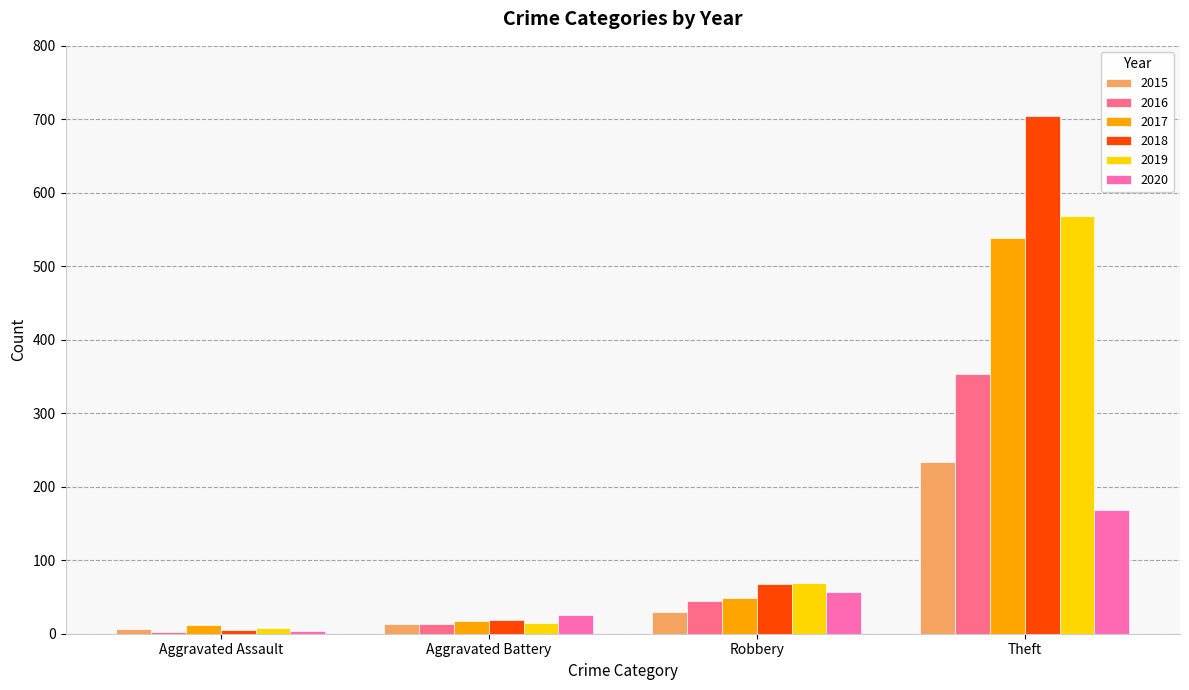

Reading right to left, extract all data points from this chart.

2015: Theft=233	Robbery=30	Aggravated Battery=13	Aggravated Assault=6
2016: Theft=354	Robbery=44	Aggravated Battery=13	Aggravated Assault=3
2017: Theft=538	Robbery=49	Aggravated Battery=17	Aggravated Assault=12
2018: Theft=705	Robbery=67	Aggravated Battery=18	Aggravated Assault=5
2019: Theft=568	Robbery=69	Aggravated Battery=14	Aggravated Assault=8
2020: Theft=168	Robbery=57	Aggravated Battery=26	Aggravated Assault=4